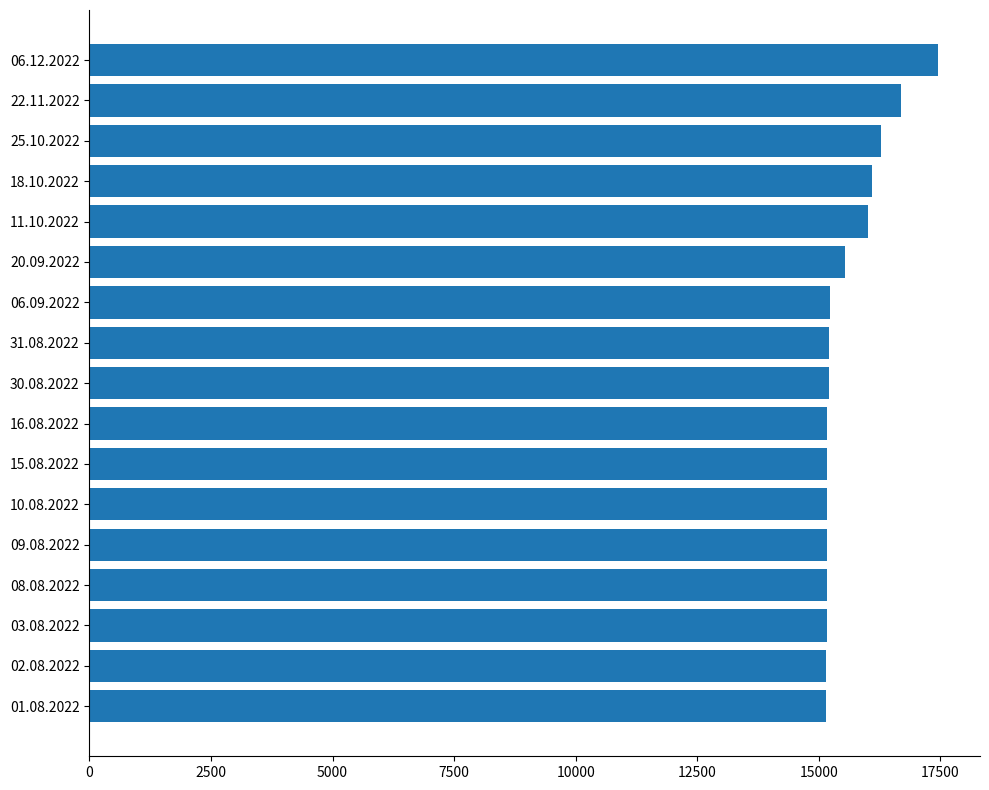

Are the bars horizontal?

Yes